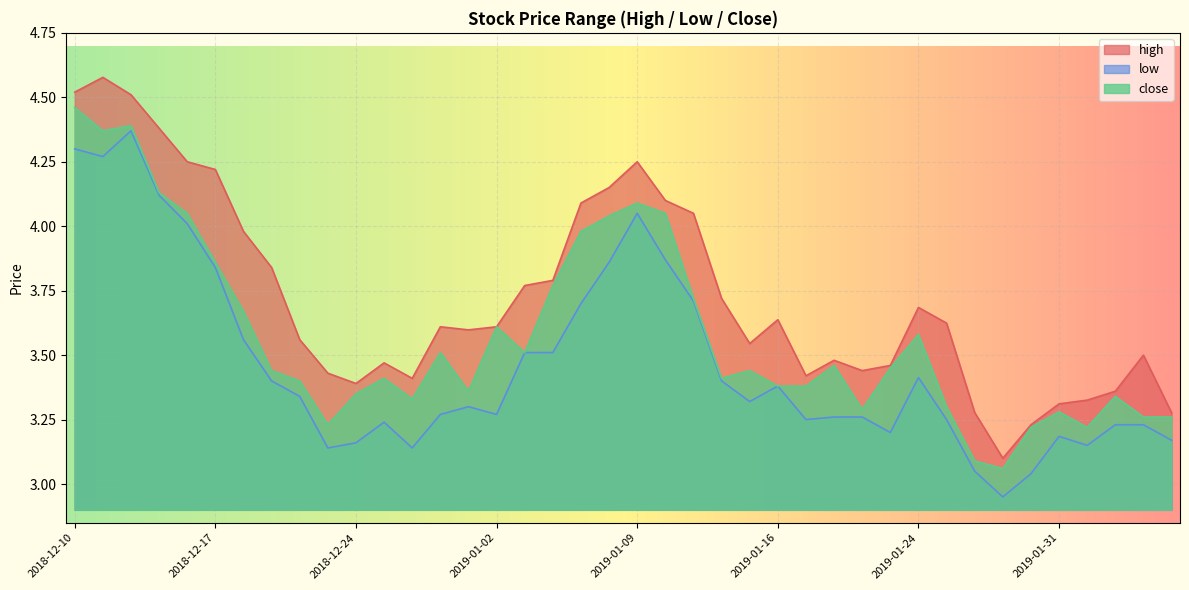

How many lines are shown in the chart?

3